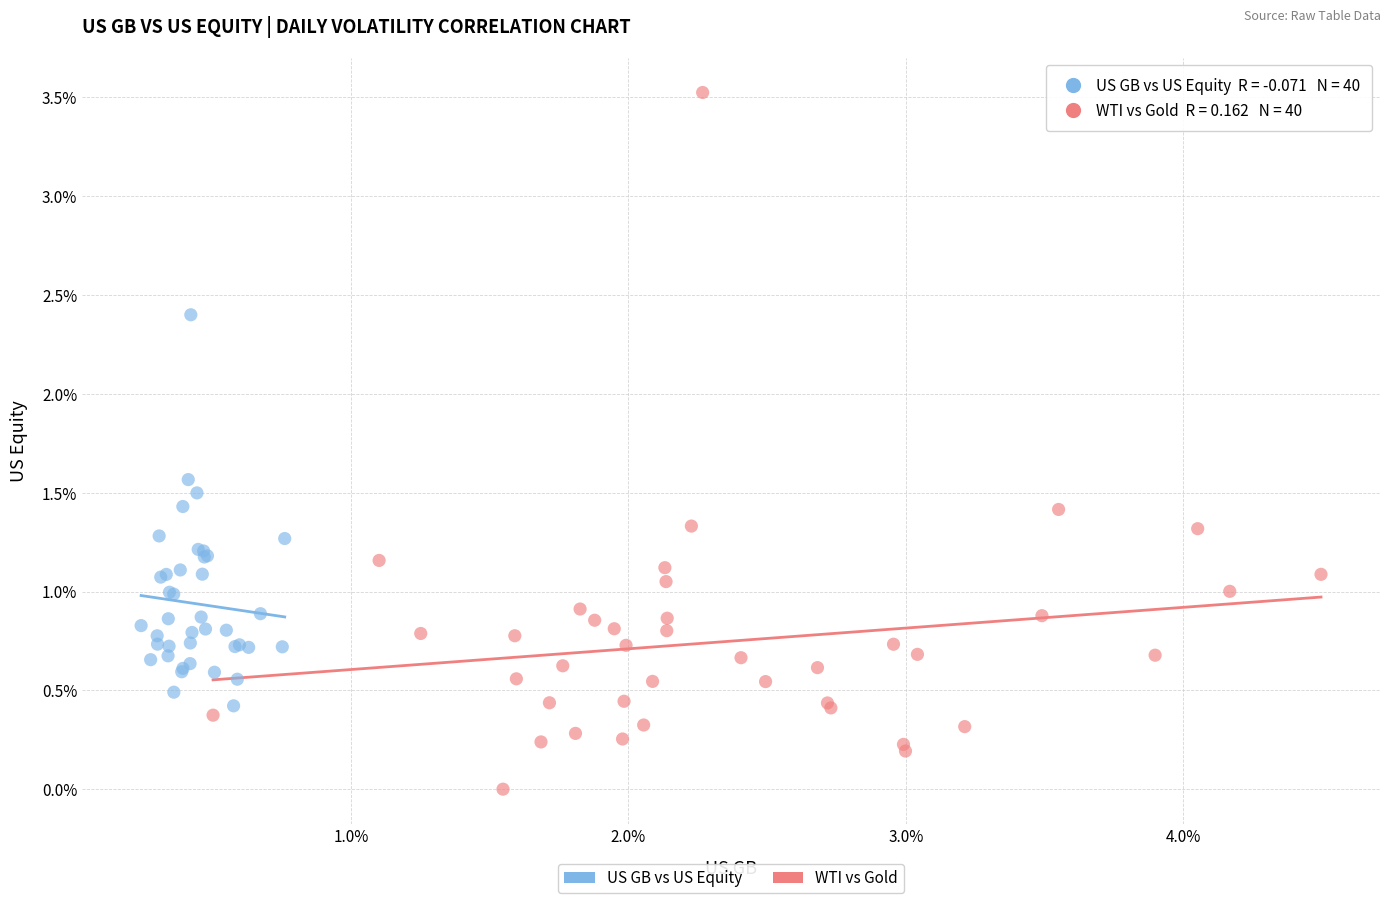

Which series contains the highest Y value?

WTI vs Gold